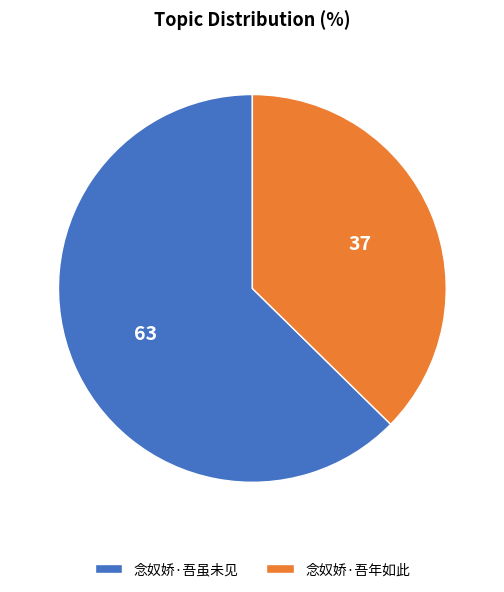

Which slice is the smallest?

念奴娇·吾年如此